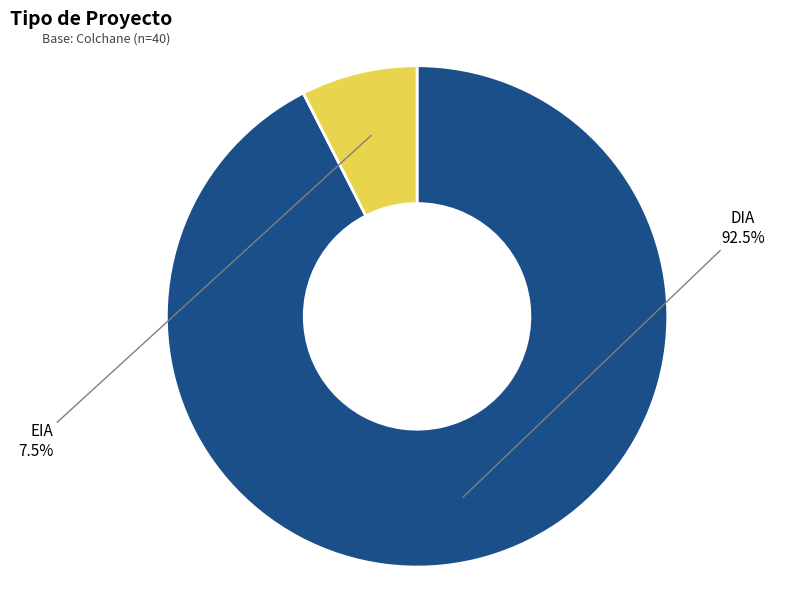

Does any single category account for the majority?

Yes